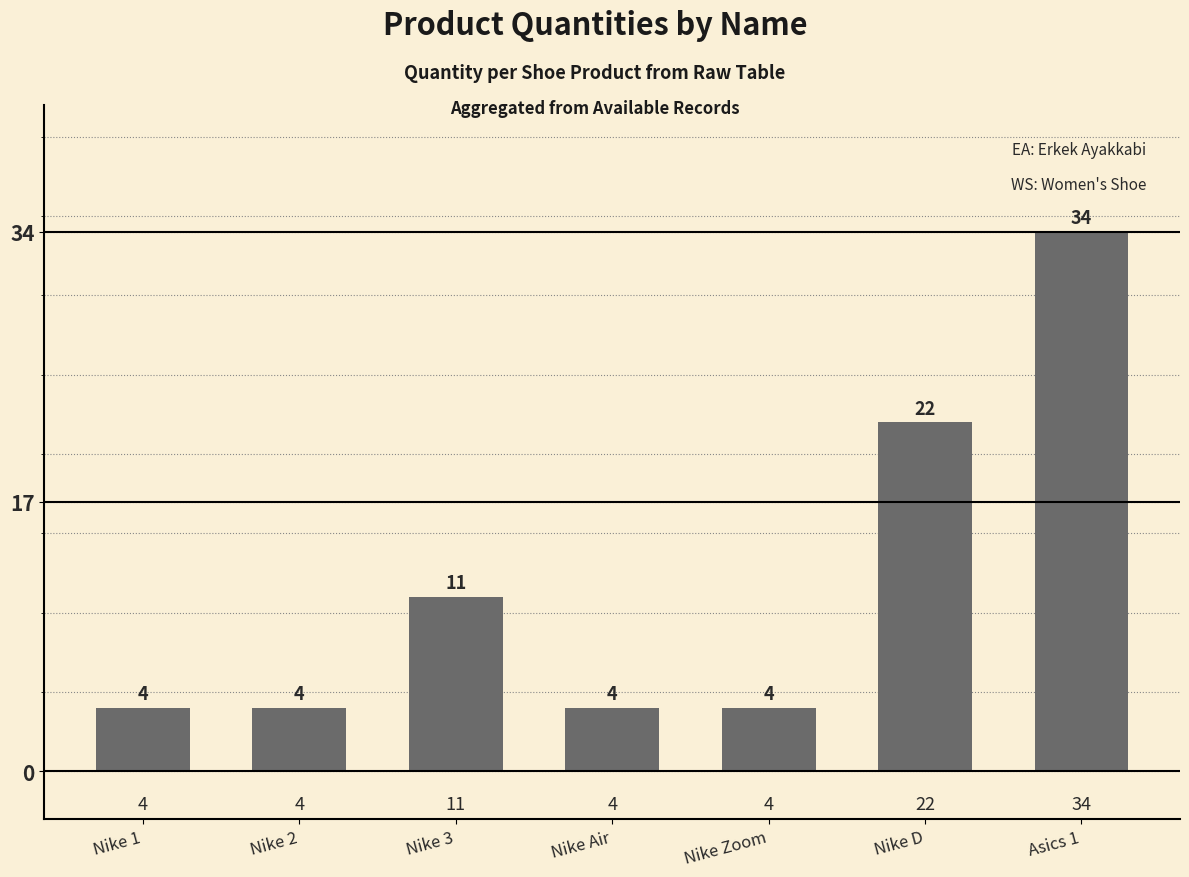

Reading left to right, extract all data points from this chart.

Nike 1=4	Nike 2=4	Nike 3=11	Nike Air=4	Nike Zoom=4	Nike D=22	Asics 1=34